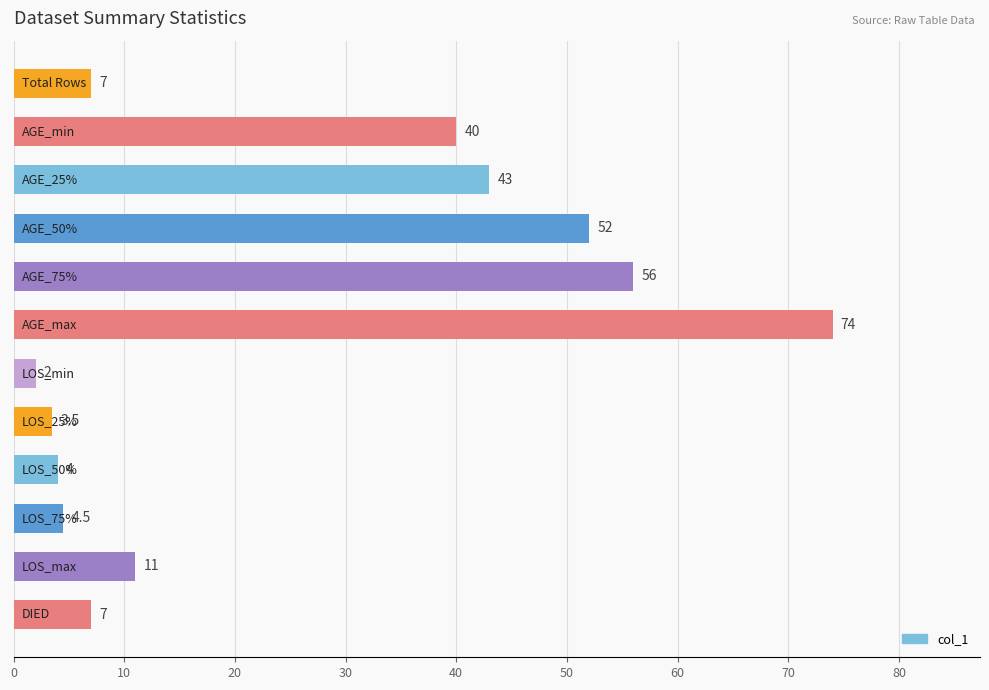

What is the minimum value shown in the chart?

2.0